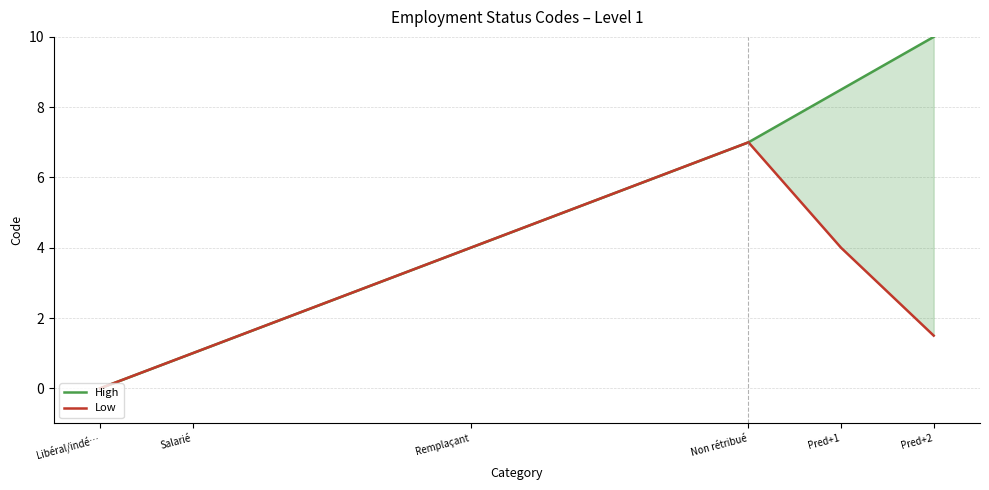

What is the label of the 6th point from the left?

Pred+2